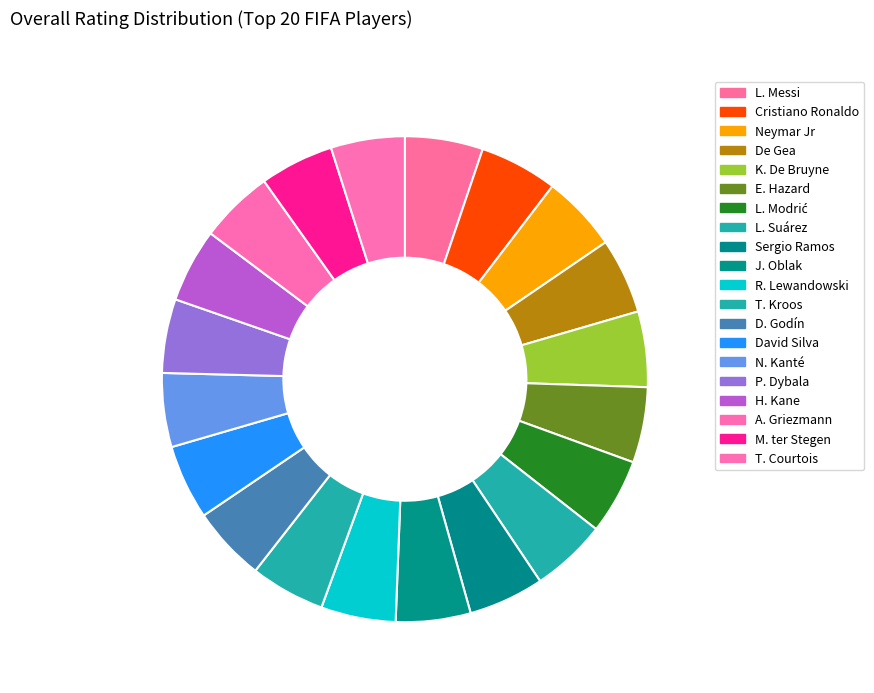

How many slices are in this pie chart?

20